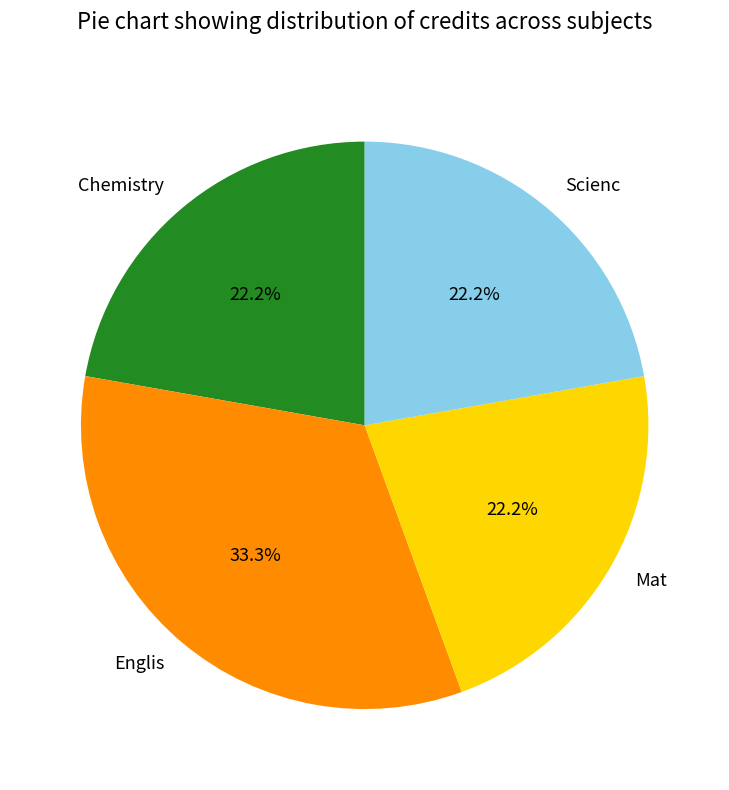

The Englis slice represents 33% of the pie. True or false?

True